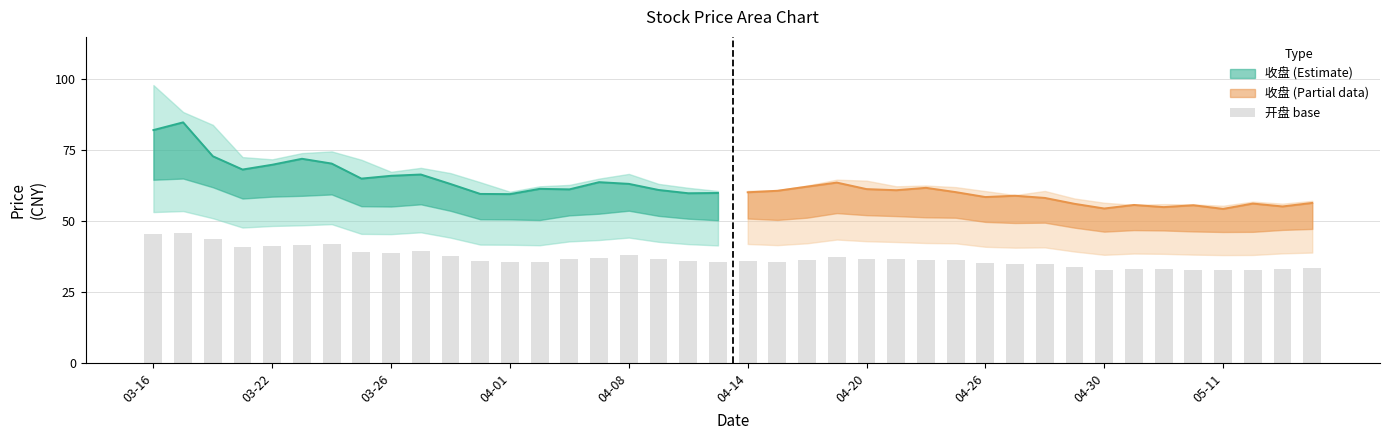

What is the difference between the values at 12 and 33?

2.7